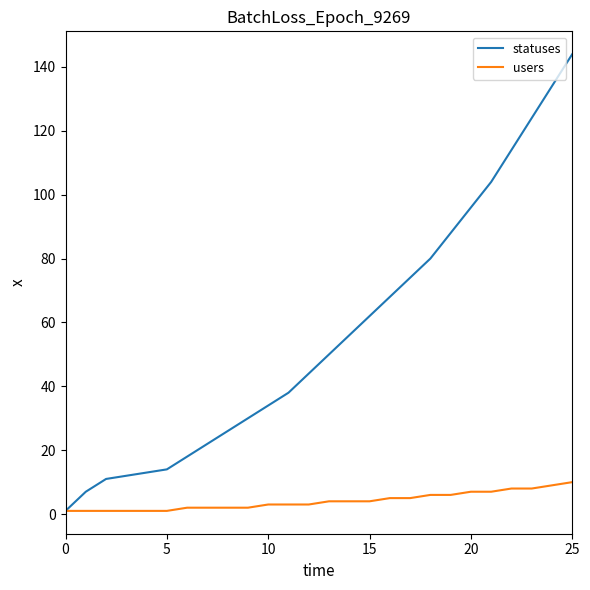

Which series has the largest total across all categories?

statuses